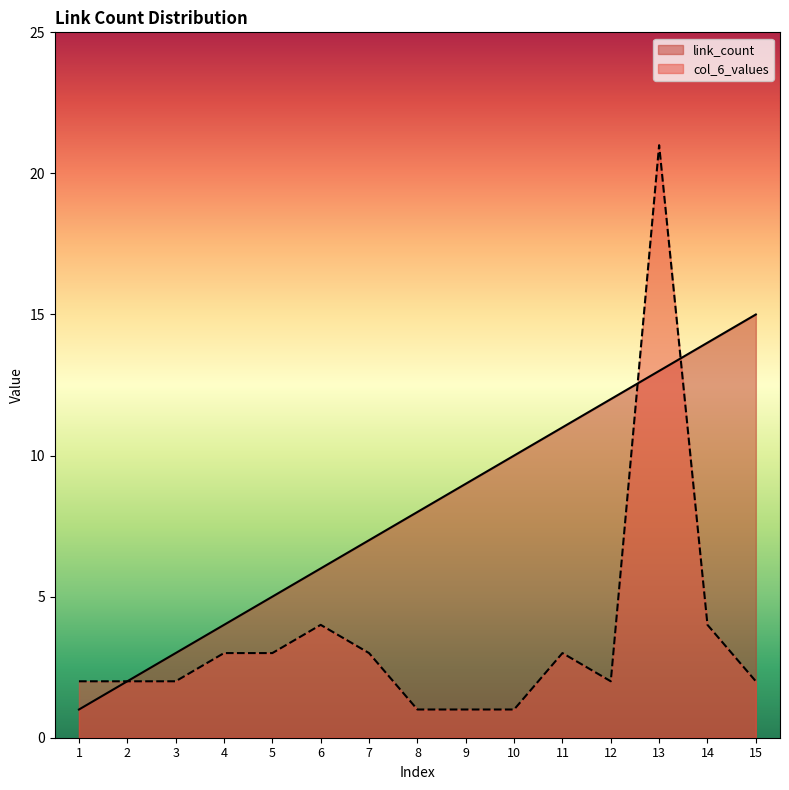

True or false: link_count and col_6_values cross at least once.

True